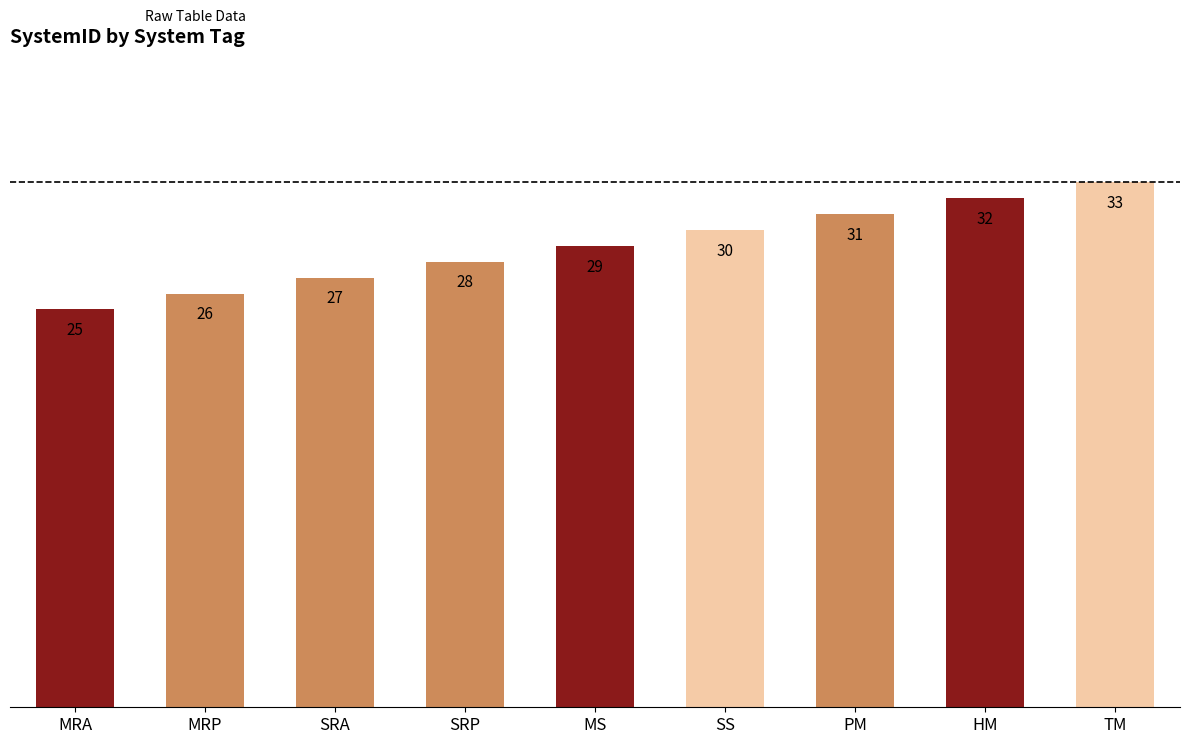

Which has a higher value, MRA or MS?

MS